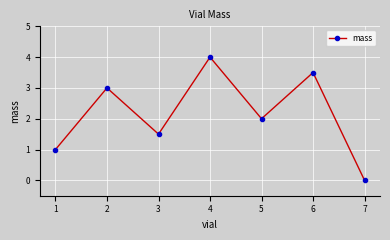

At which label does the data first exceed 2?

2